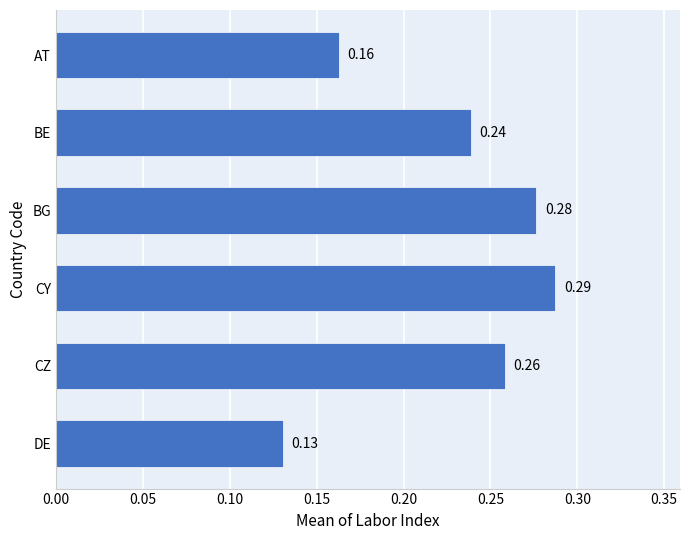

Count the number of data series in this chart.

1